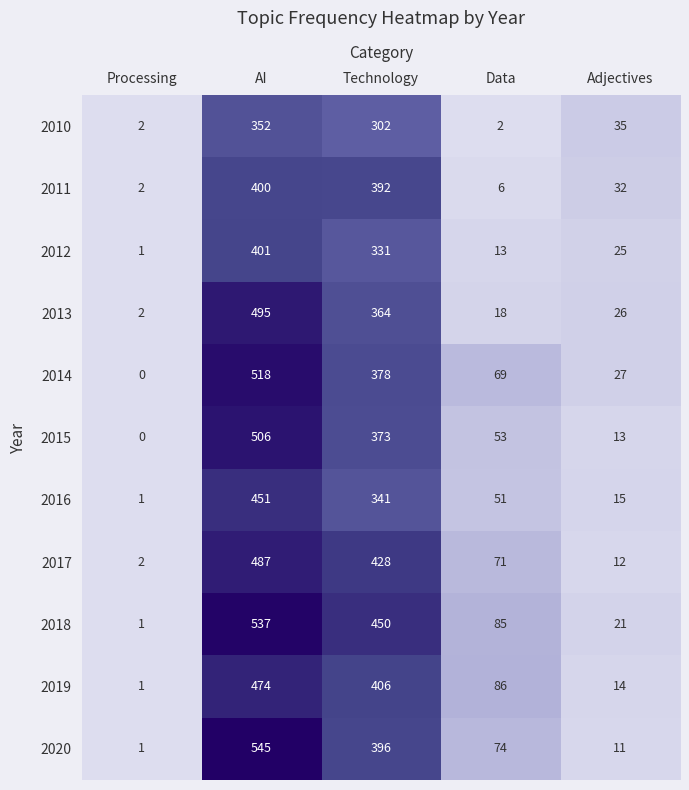

Which series has the largest range (max minus min)?

2020